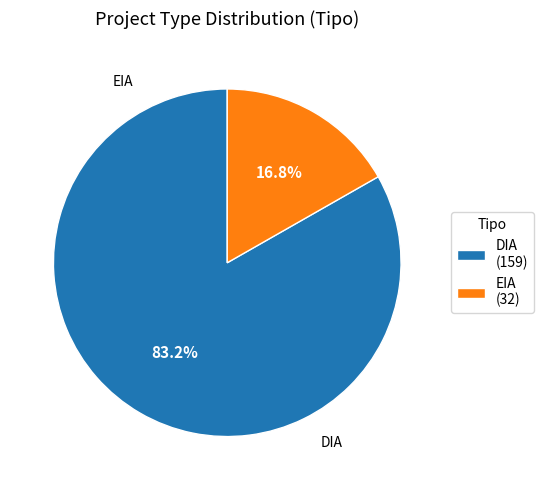

Is the sum of DIA and EIA greater than half?

Yes